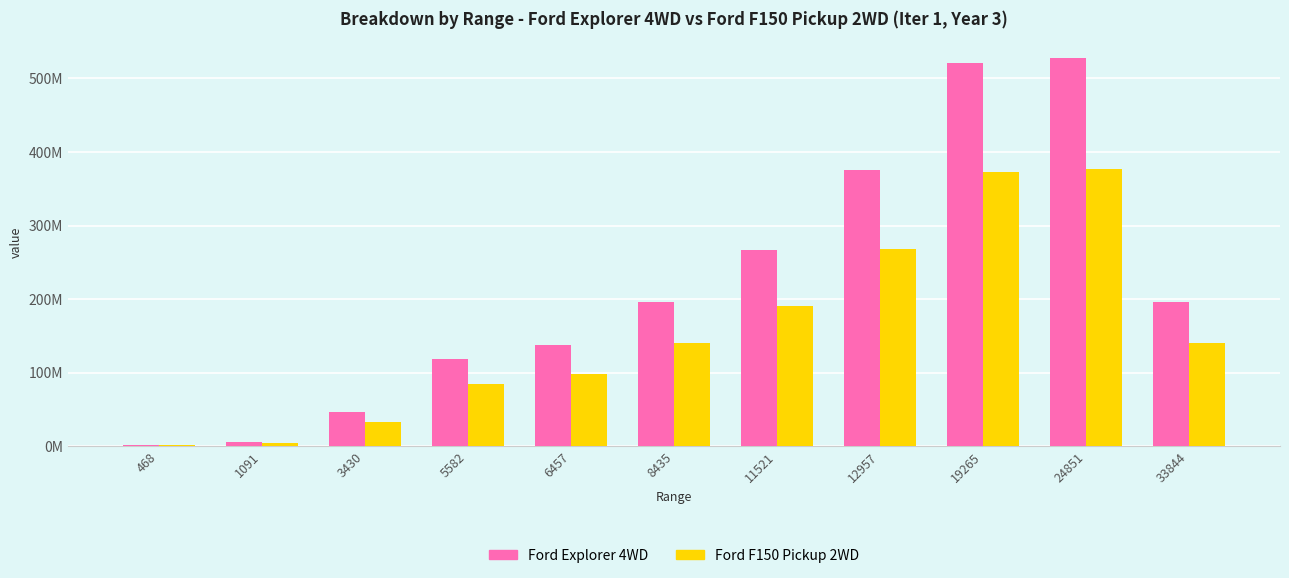

Are the bars horizontal?

No